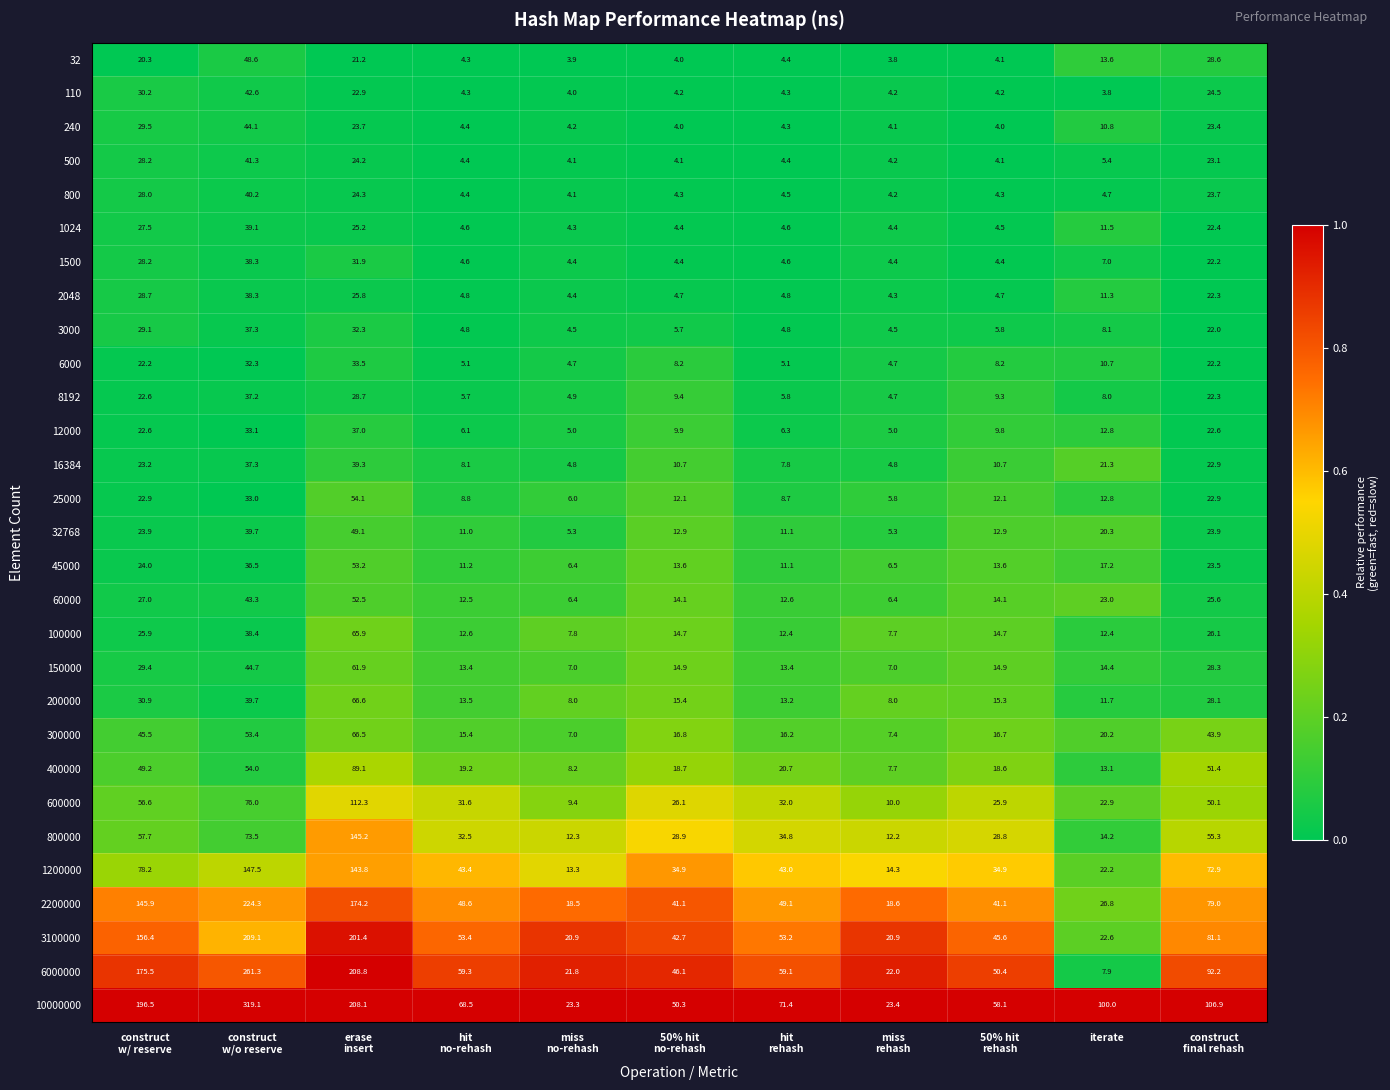

What is the total value across all series at iterate?

490.7